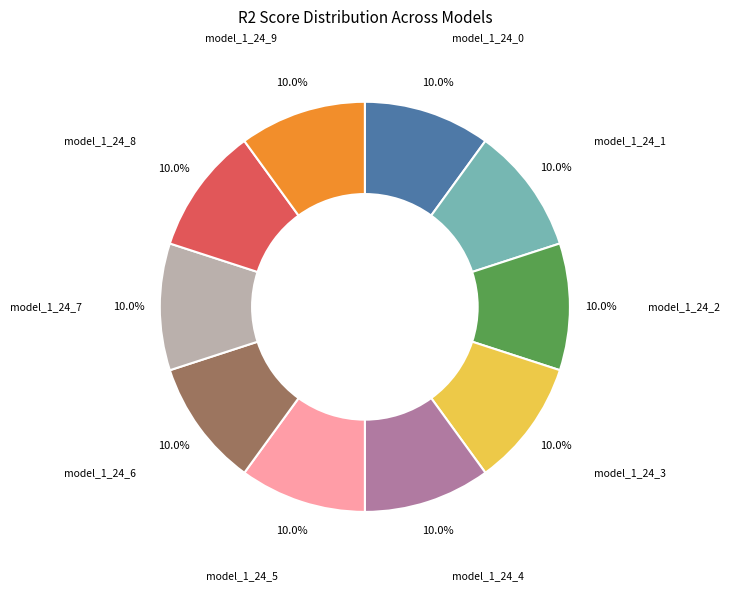

Is there any slice that represents more than half of the pie?

No